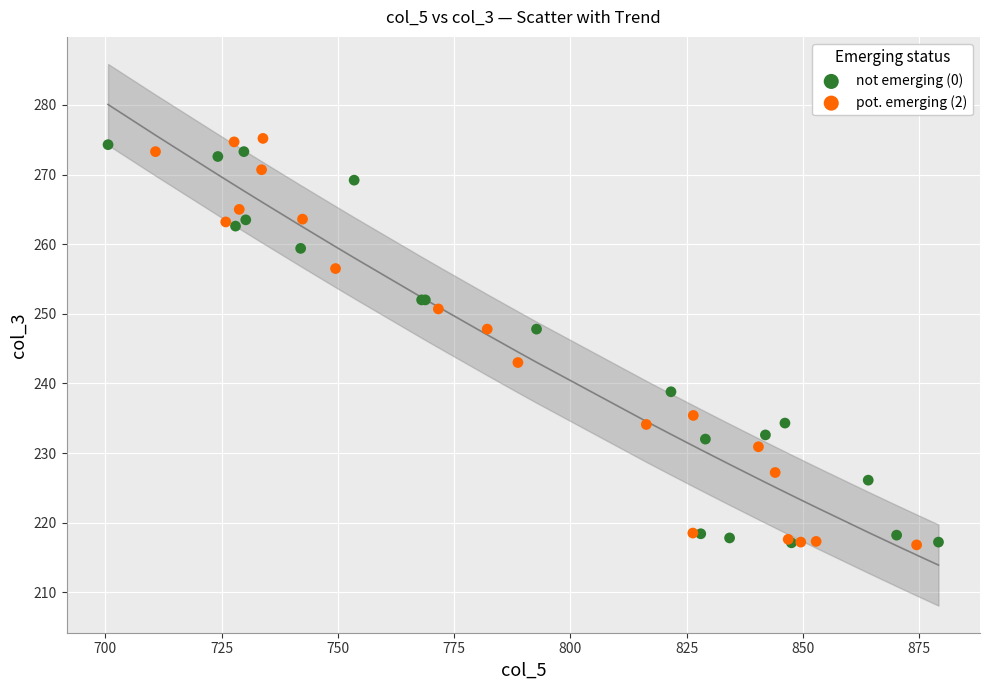

Which series contains the highest Y value?

pot. emerging (2)